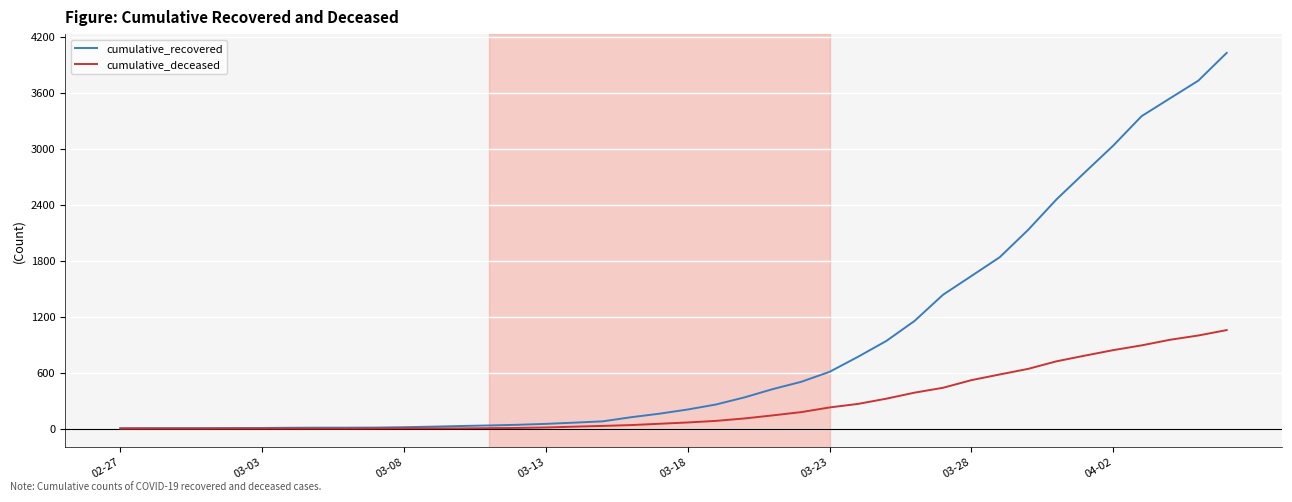

What is the average value of the cumulative_recovered series?

895